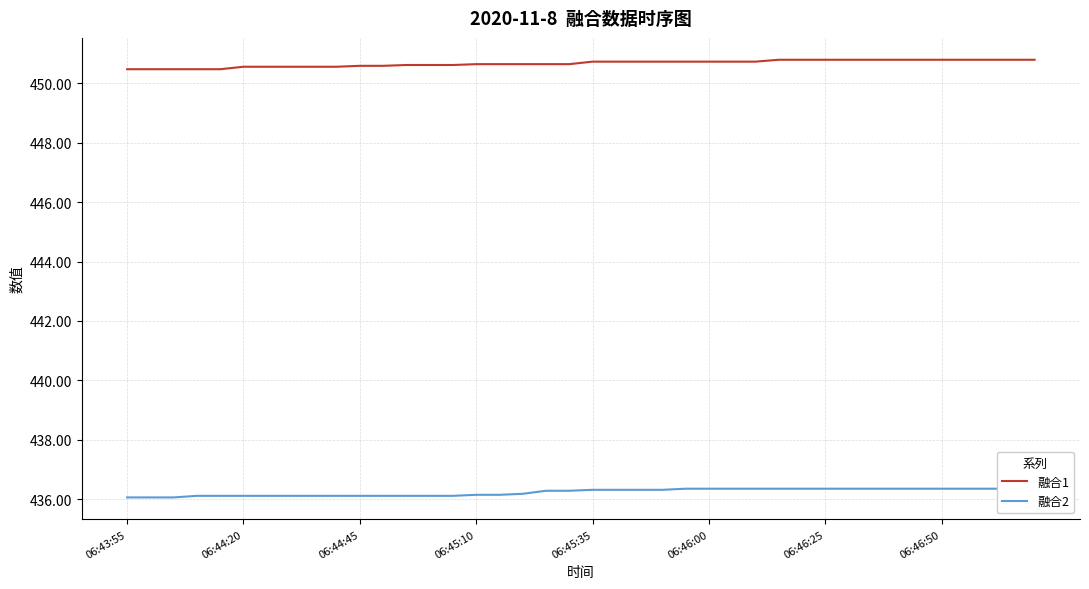

Which category has the highest value across all series?

28